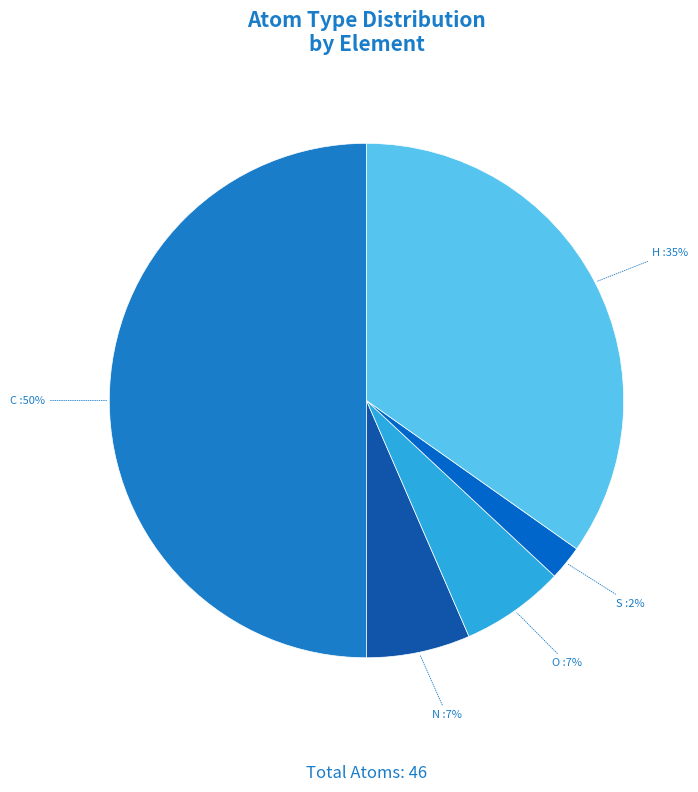

Count the number of slices in the pie.

5